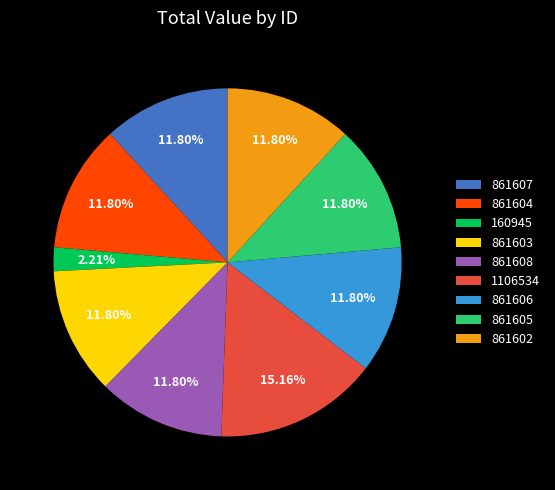

Count the number of slices in the pie.

9